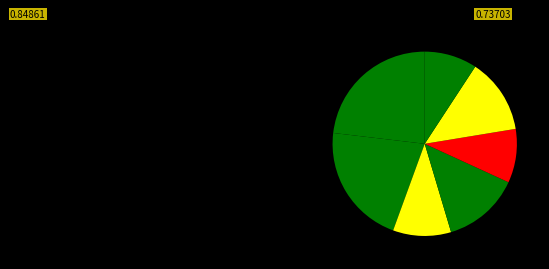

How many segments does this pie chart have?

7